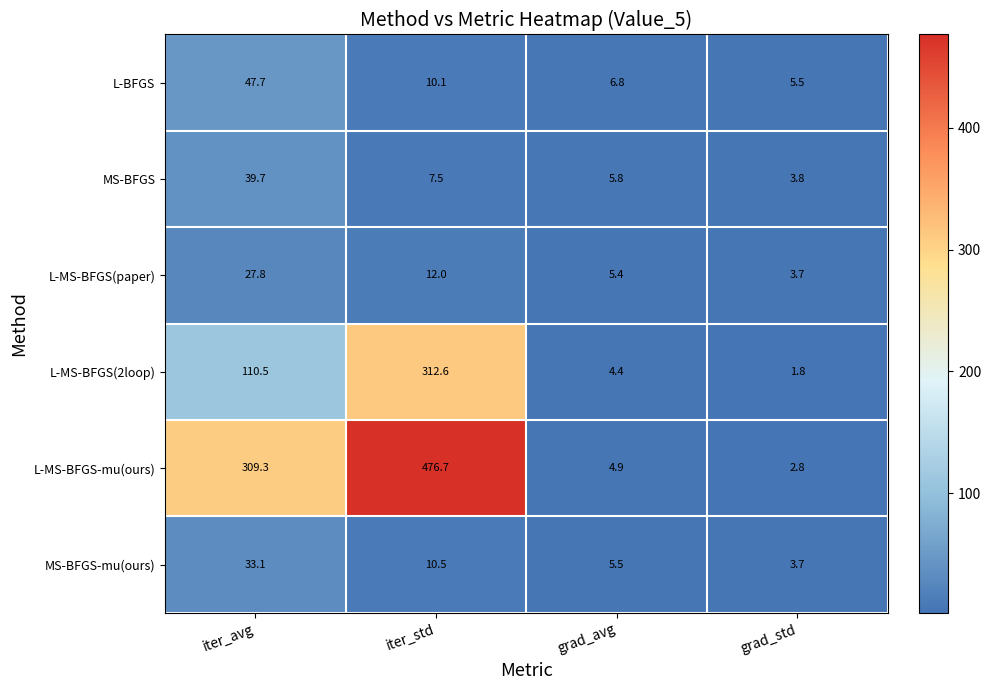

At how many categories does at least one series exceed 413?

1